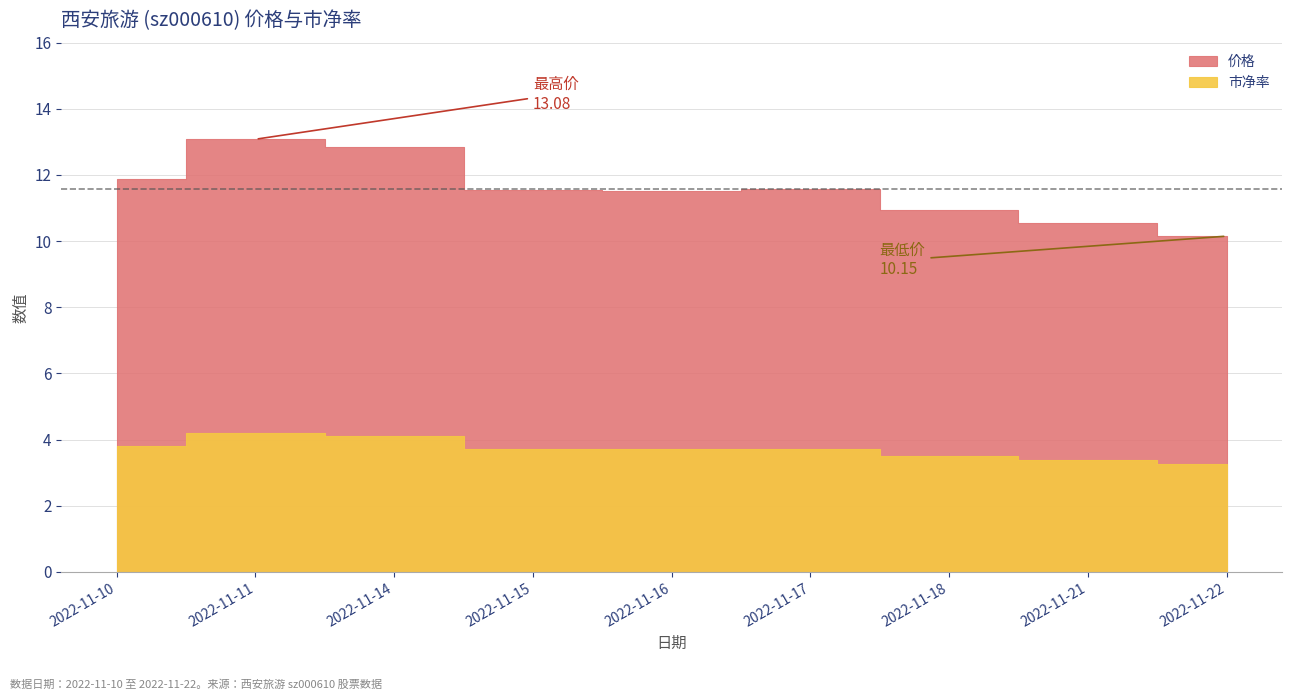

Where is the first local minimum for 价格?

2022-11-16